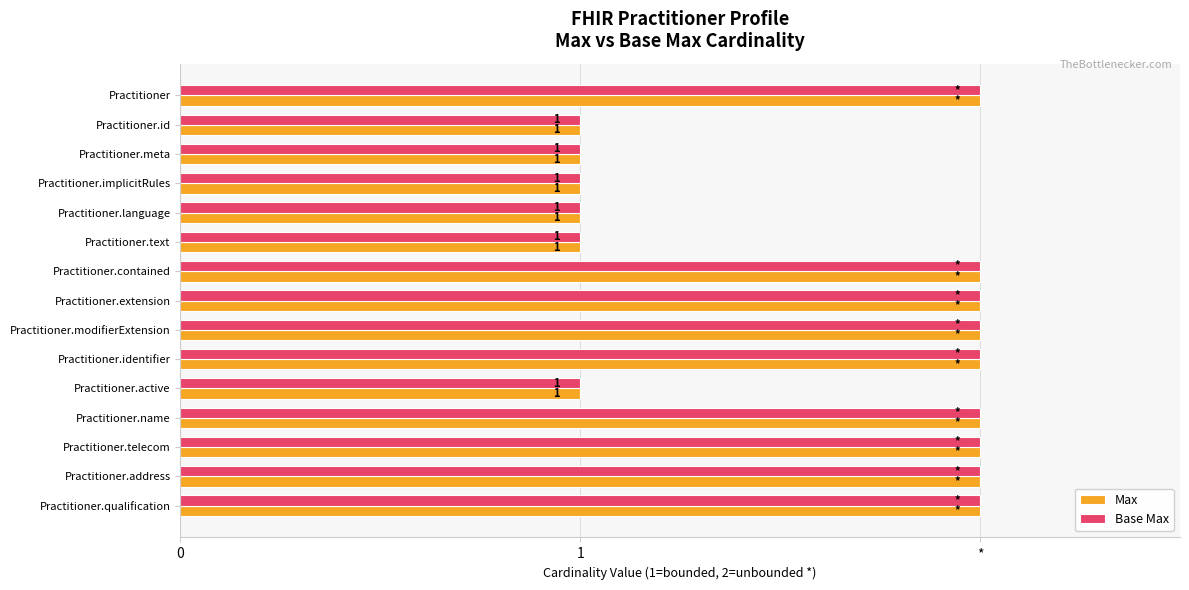

What is the minimum value shown in the chart?

1